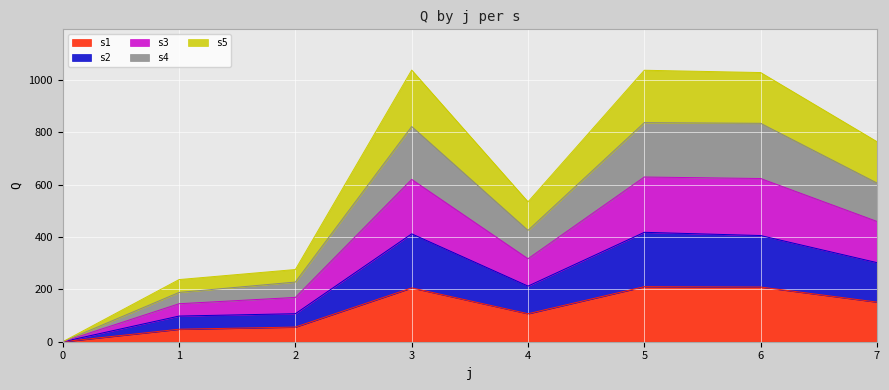

What is the difference between the highest and lowest values at 3?

832.4